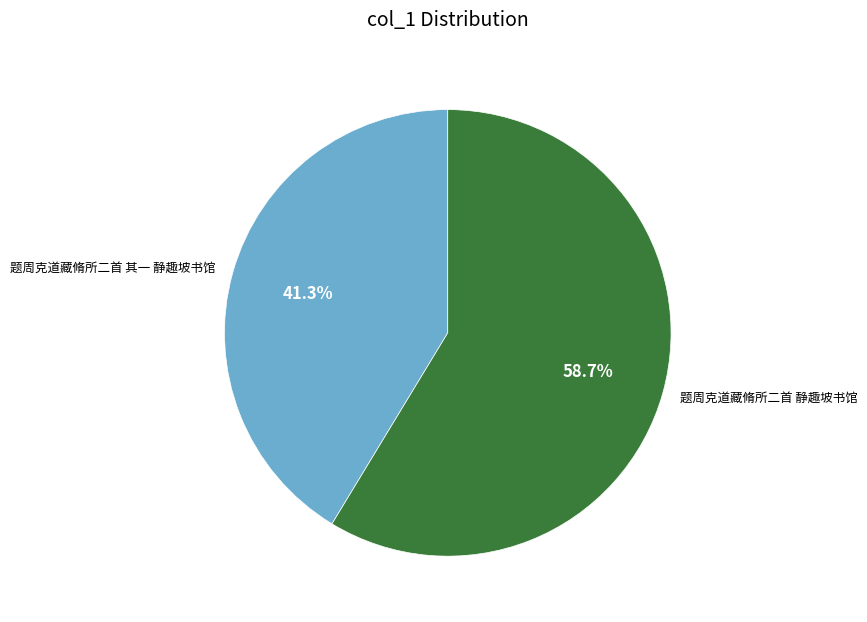

Which category has the biggest portion of the pie?

题周克道藏脩所二首 静趣坡书馆